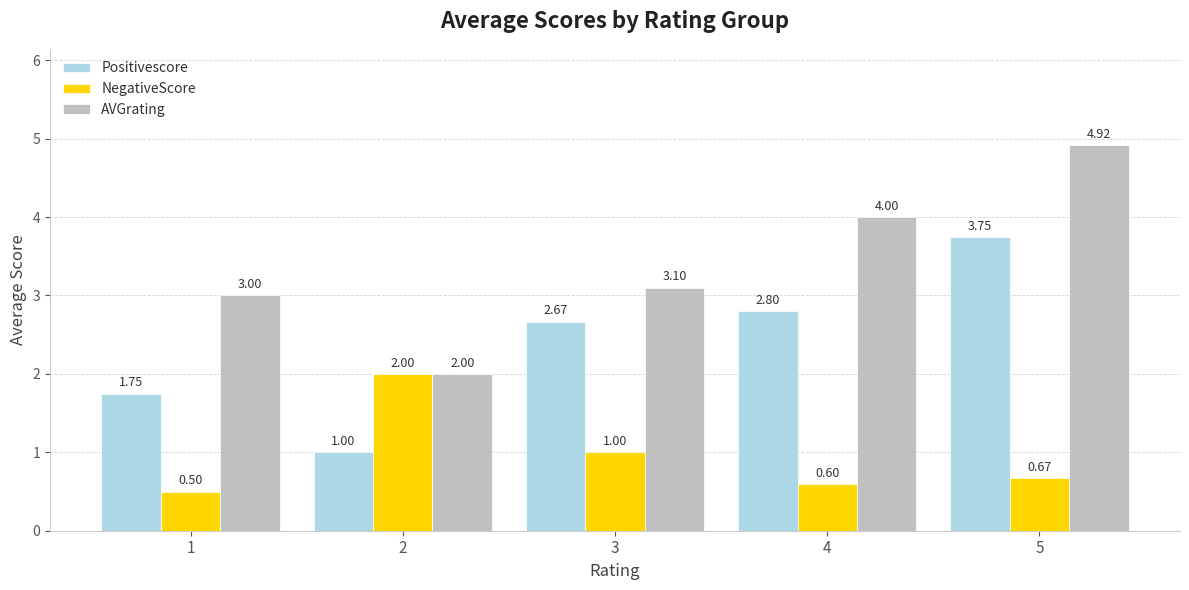

What are all the series names shown in the legend?

Positivescore, NegativeScore, AVGrating